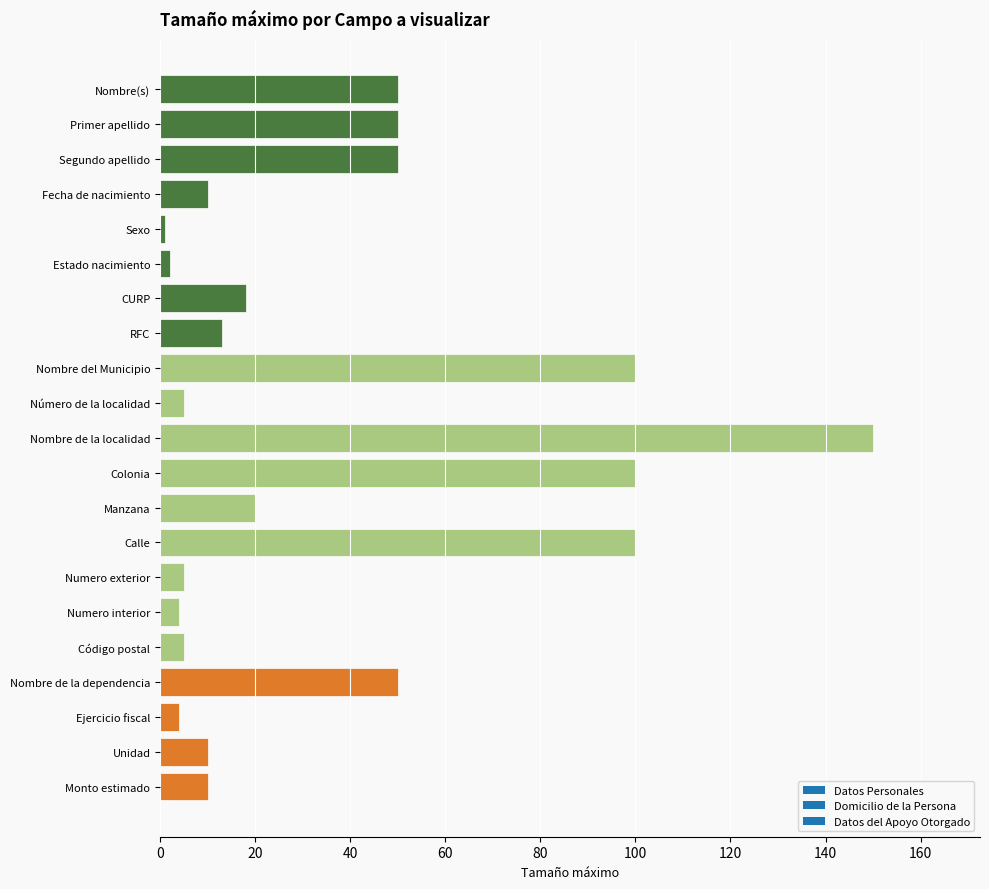

What is the change in value from Nombre del Municipio to Número de la localidad?

-95